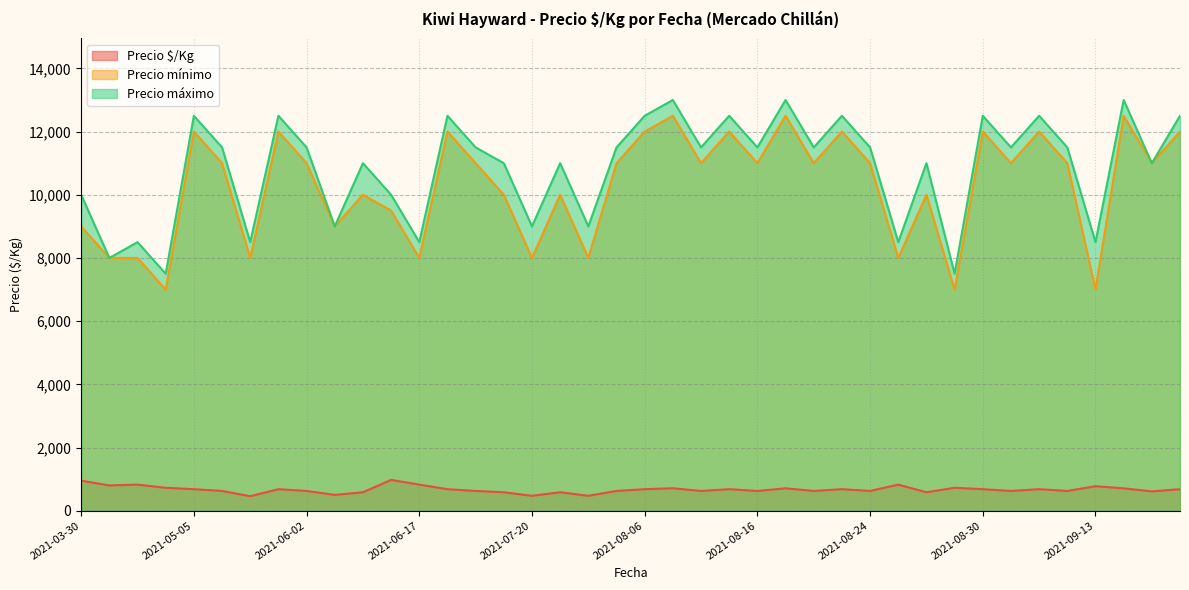

How many values in the Precio mínimo series are below 11000?

17